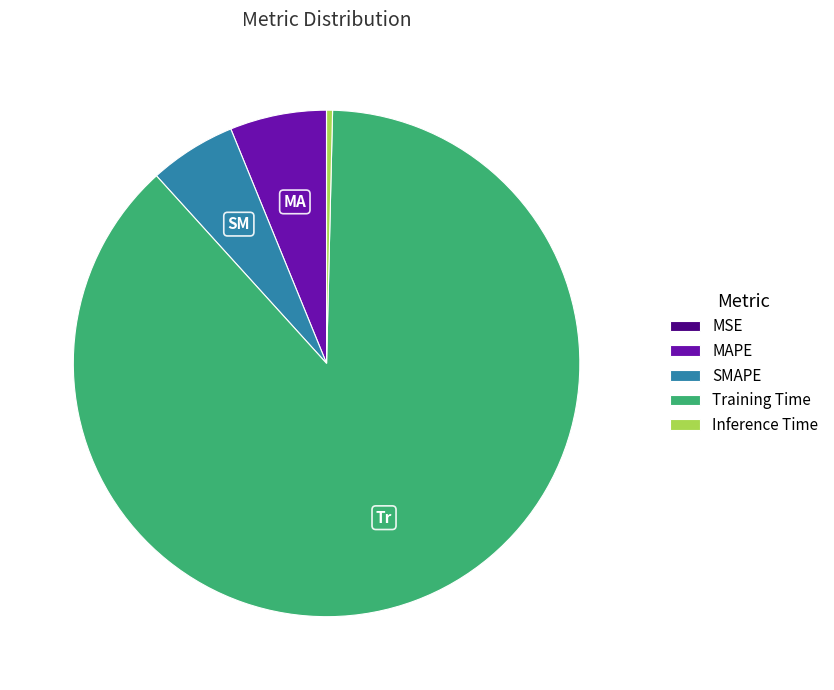

Is the sum of Inference Time and Training Time greater than half?

Yes